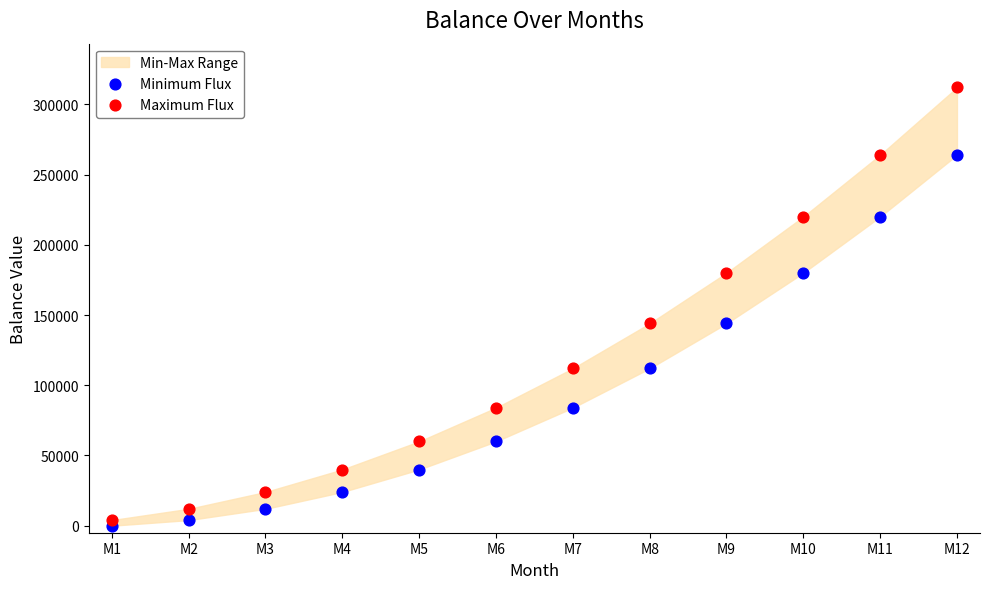

Across all data points, what is the range of Y values (max minus min)?

312000